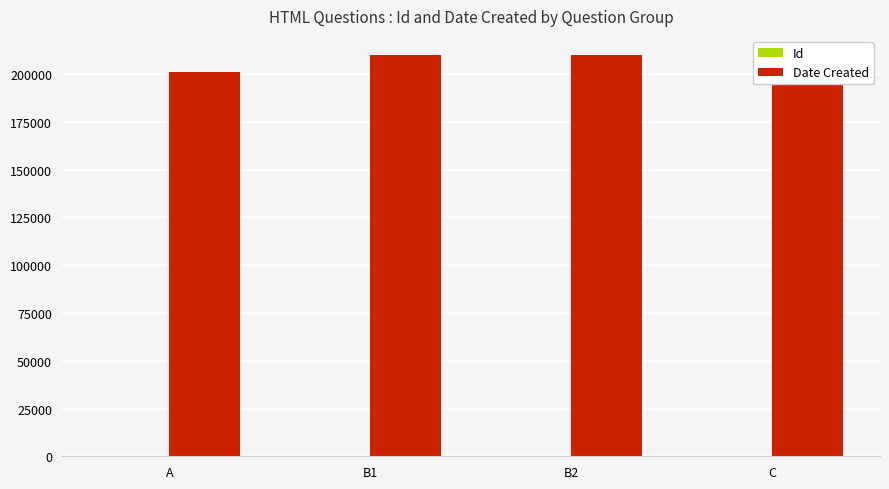

What is the value of the Date Created bar at the 2nd from the left?

210112